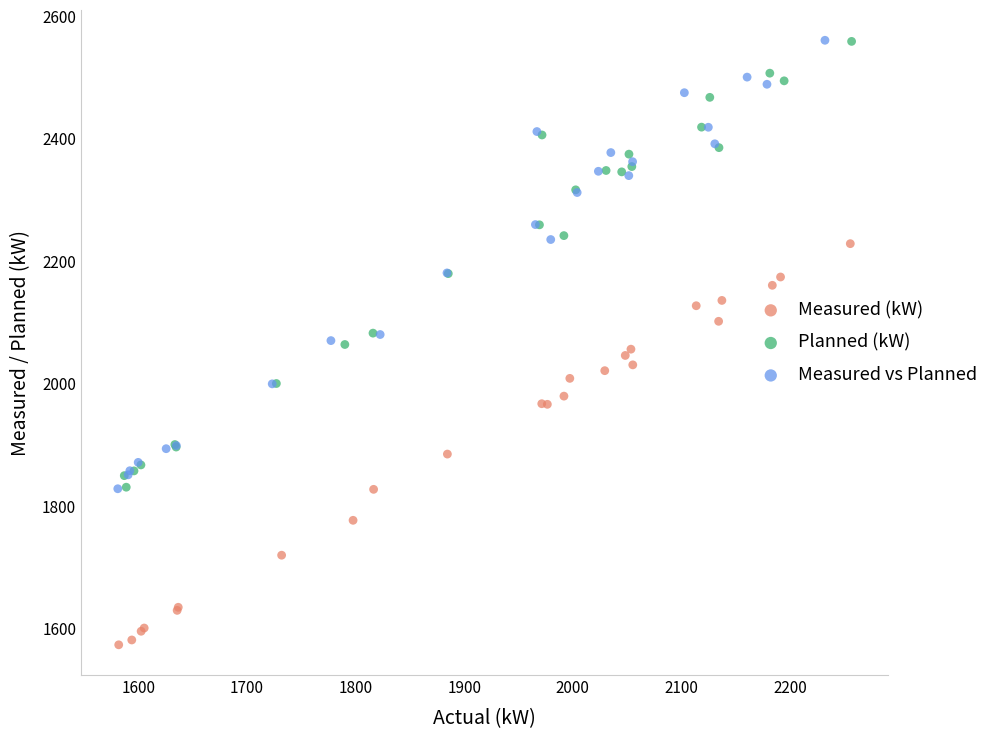

Which series has the widest spread of Y values?

Measured vs Planned